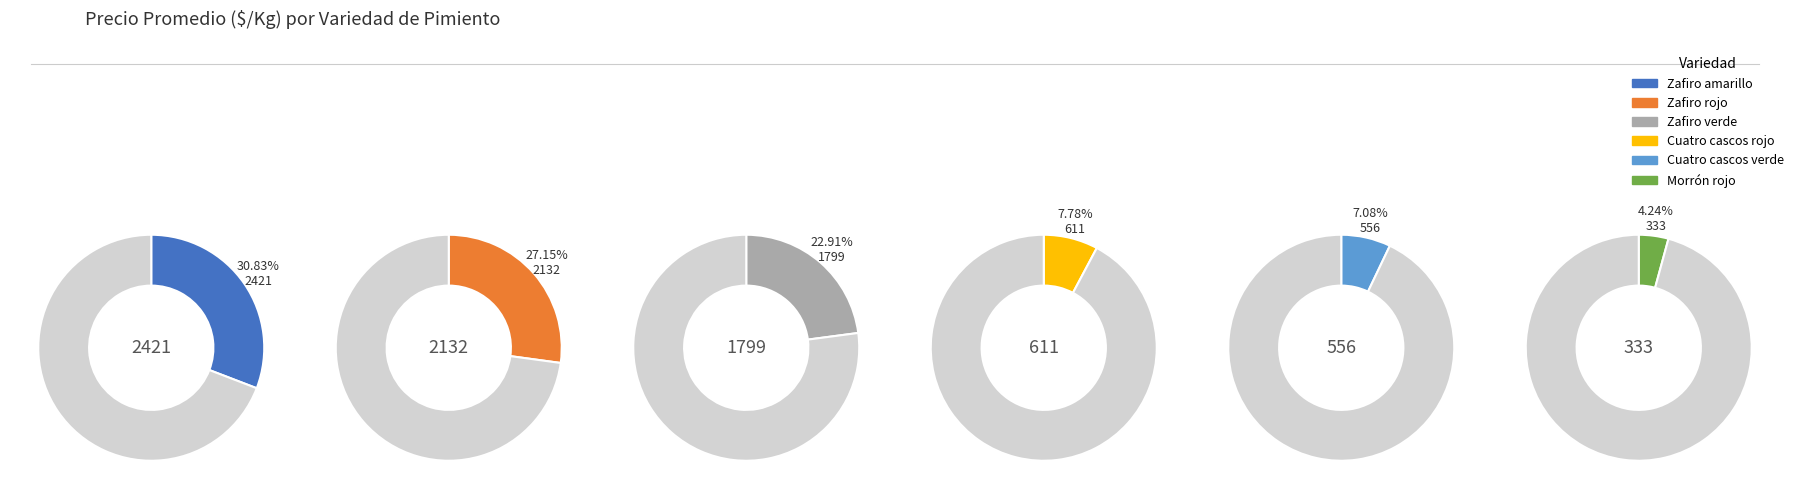

How many slices are in this pie chart?

6